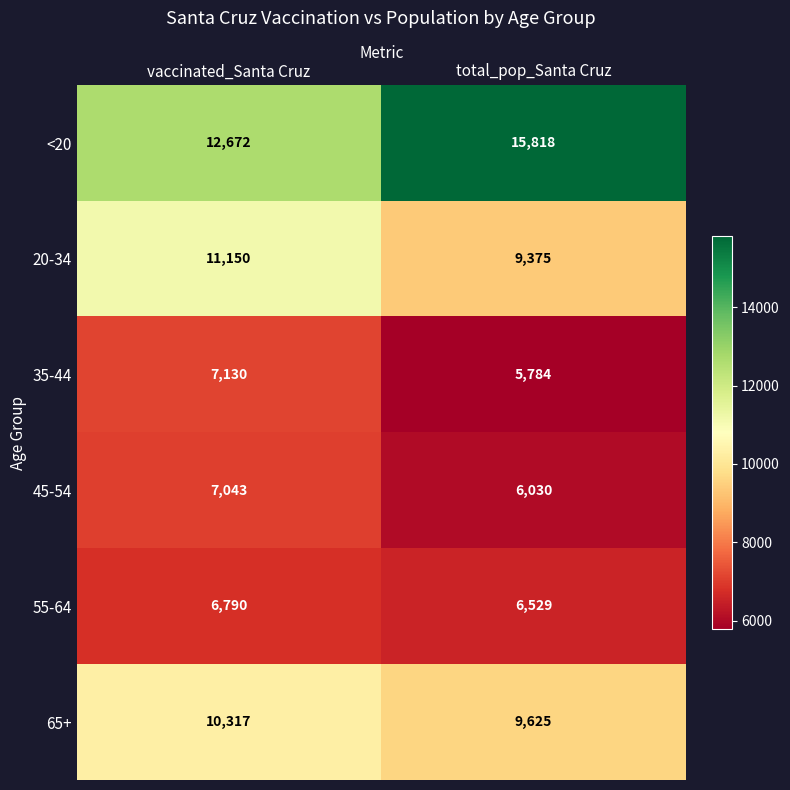

What is the greatest value displayed?

15818